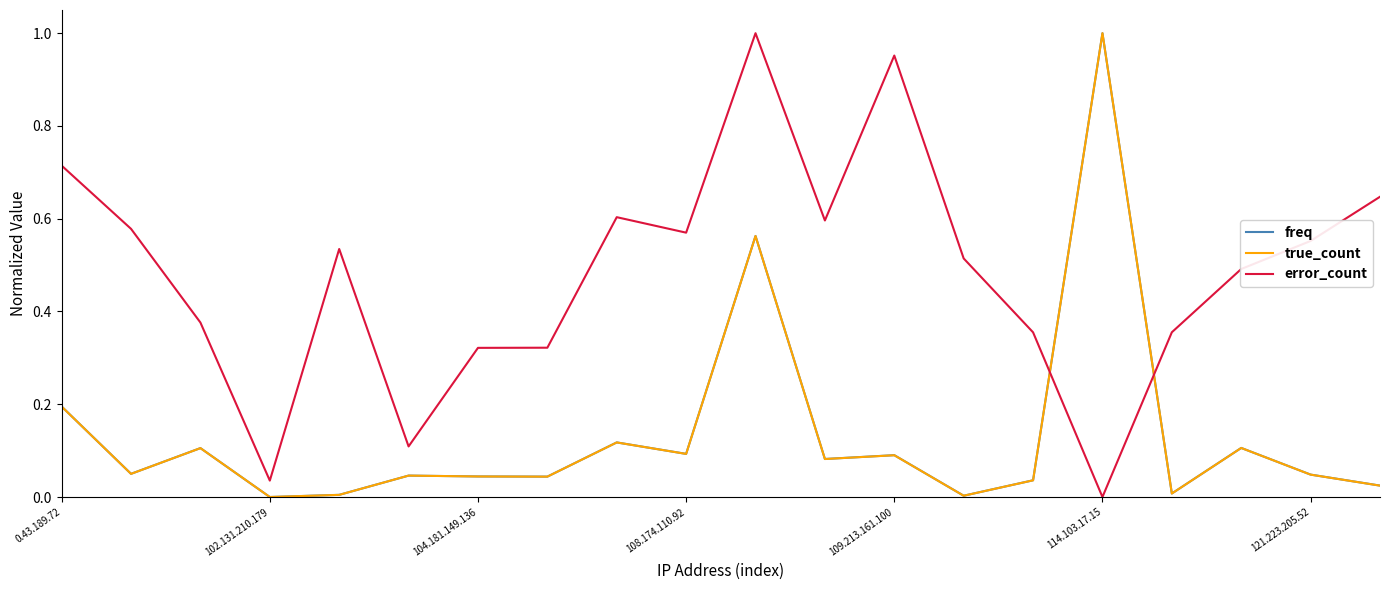

True or false: true_count and error_count cross at least once.

True